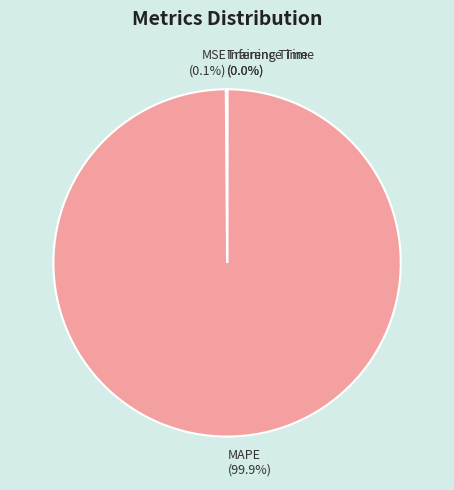

What percentage is NOT represented by MAPE (99.9%)?

0.1%